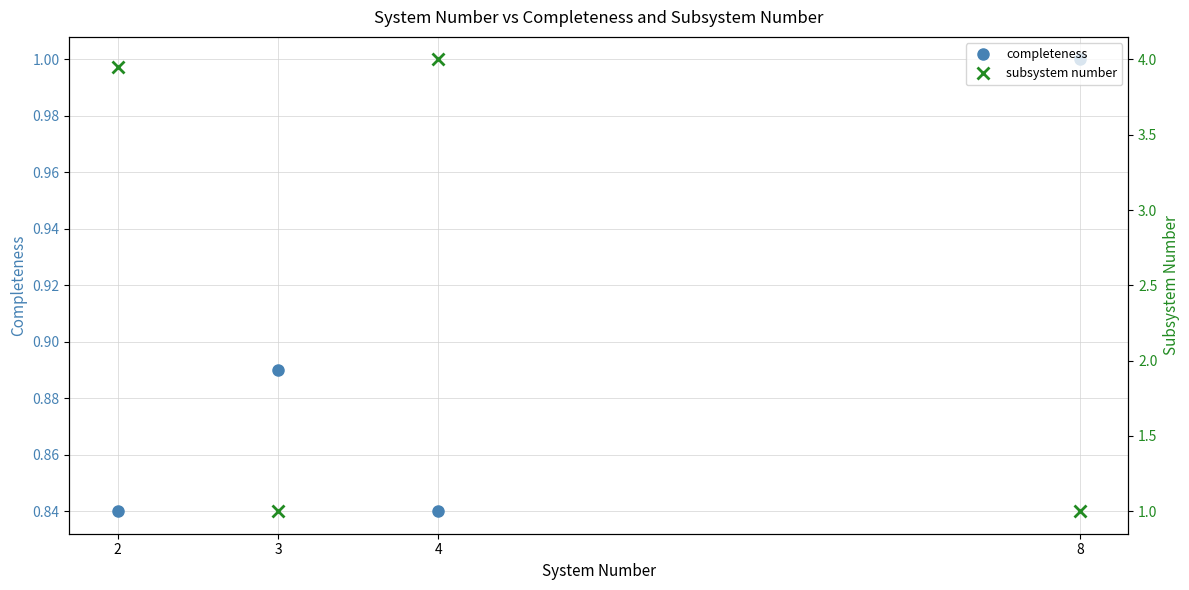

Where is the first local minimum for subsystem number?

3